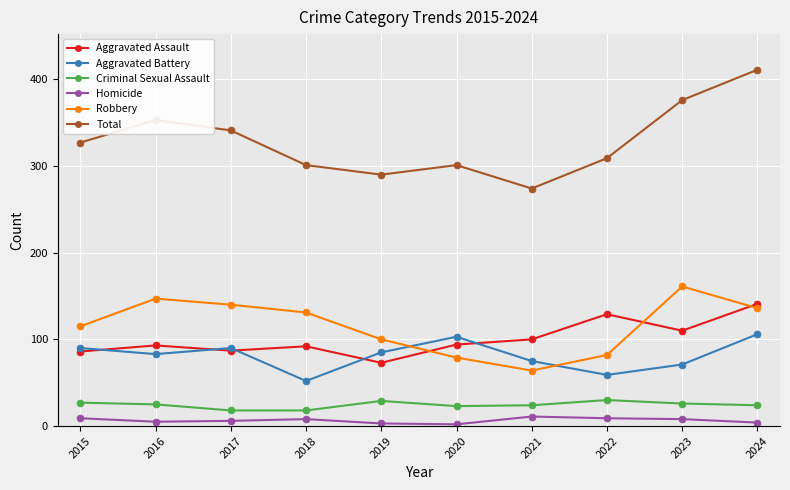

True or false: Criminal Sexual Assault and Homicide cross at least once.

False